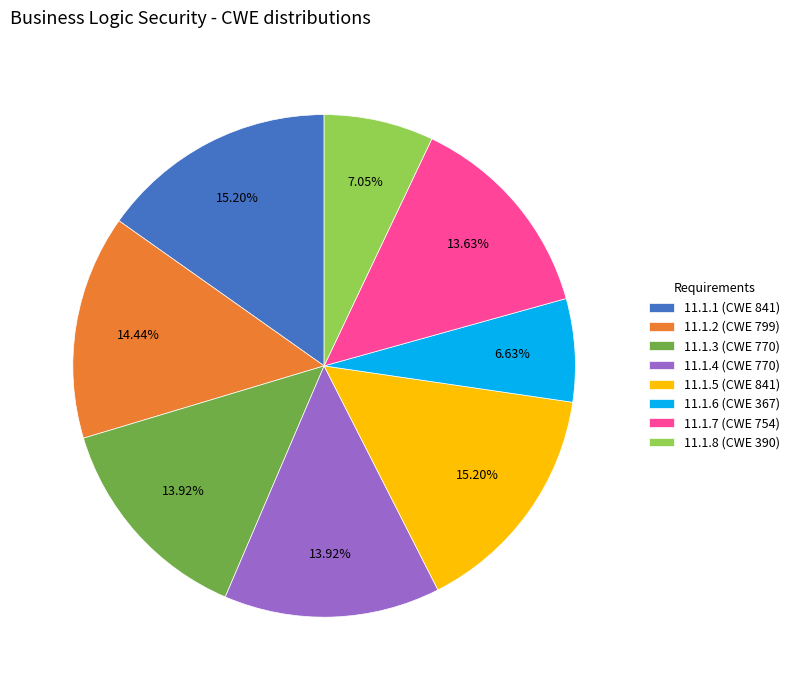

Combined, do 11.1.3 (CWE 770) and 11.1.6 (CWE 367) account for over 50%?

No